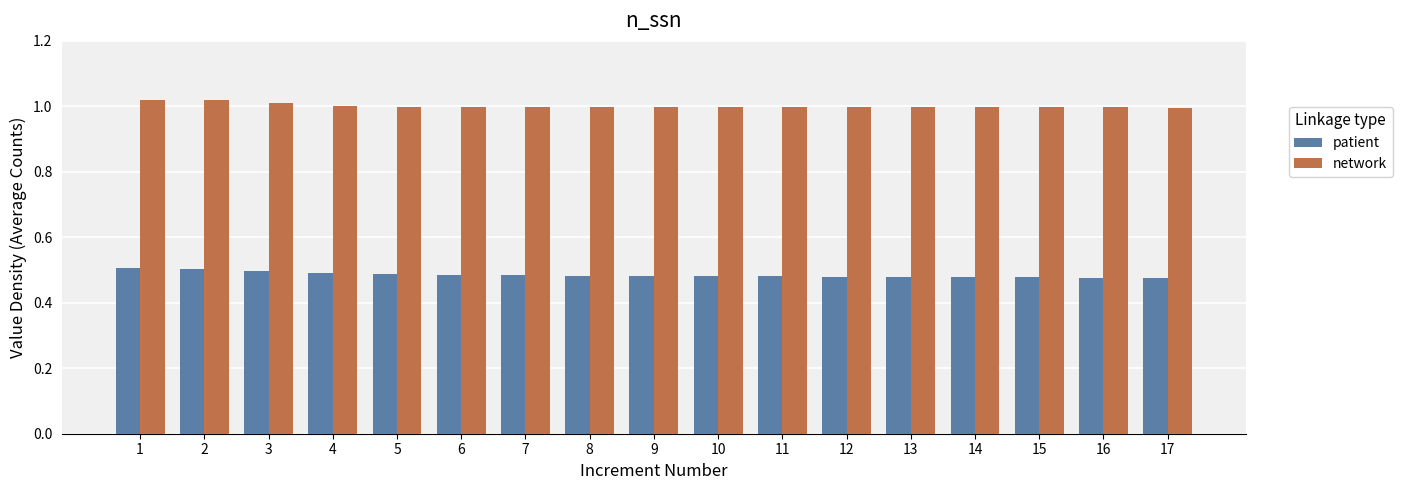

Which series has the largest range (max minus min)?

patient